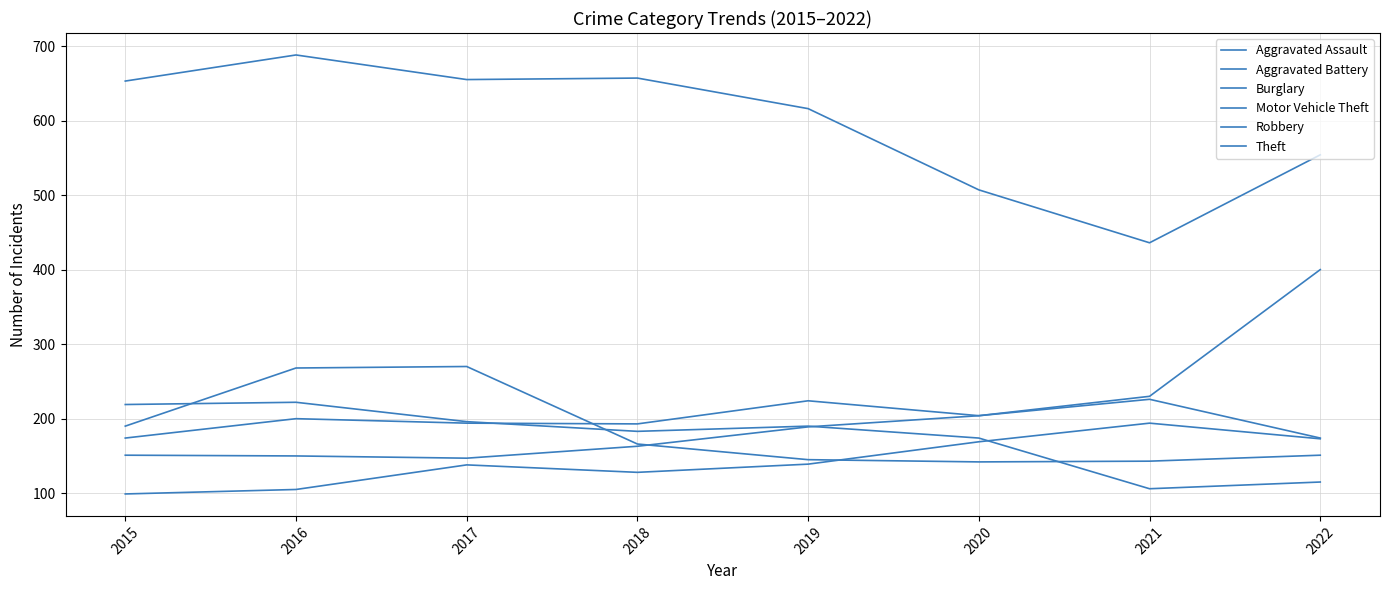

Does the chart have visible grid lines?

Yes